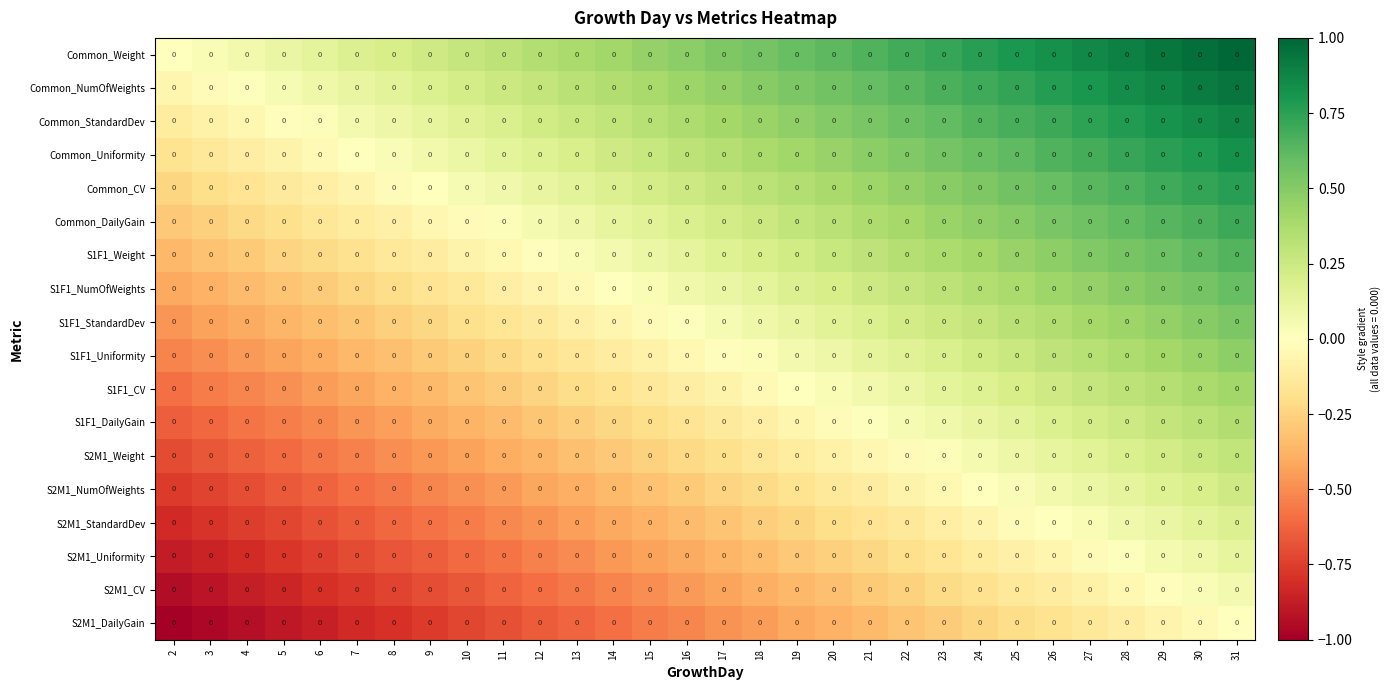

Which label corresponds to the smallest value in the chart?

2